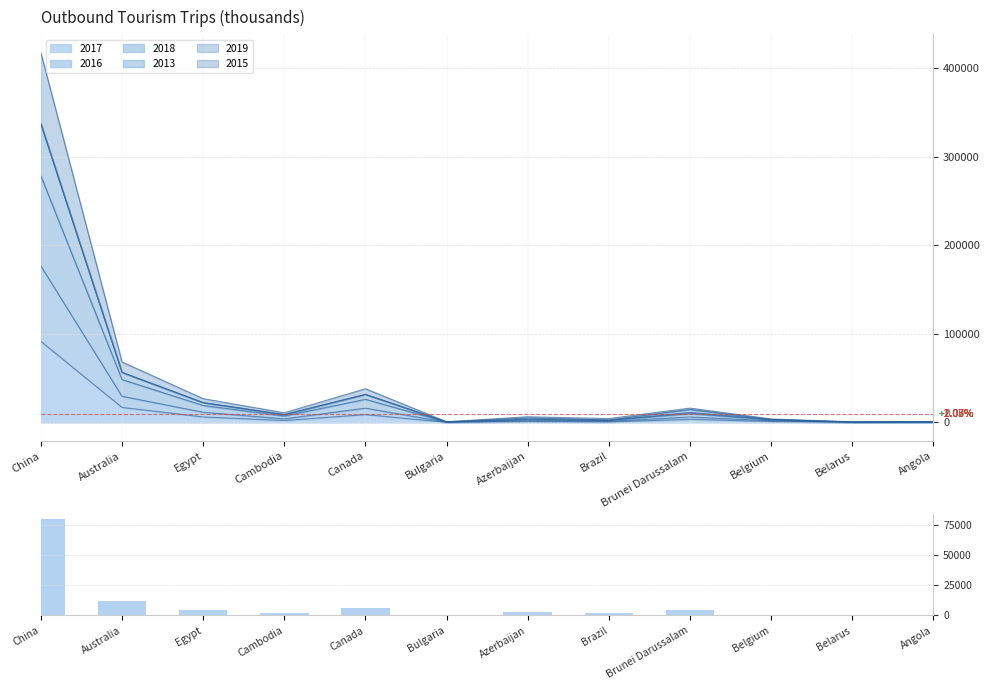

Is it true that the value at Egypt is 2372?

False